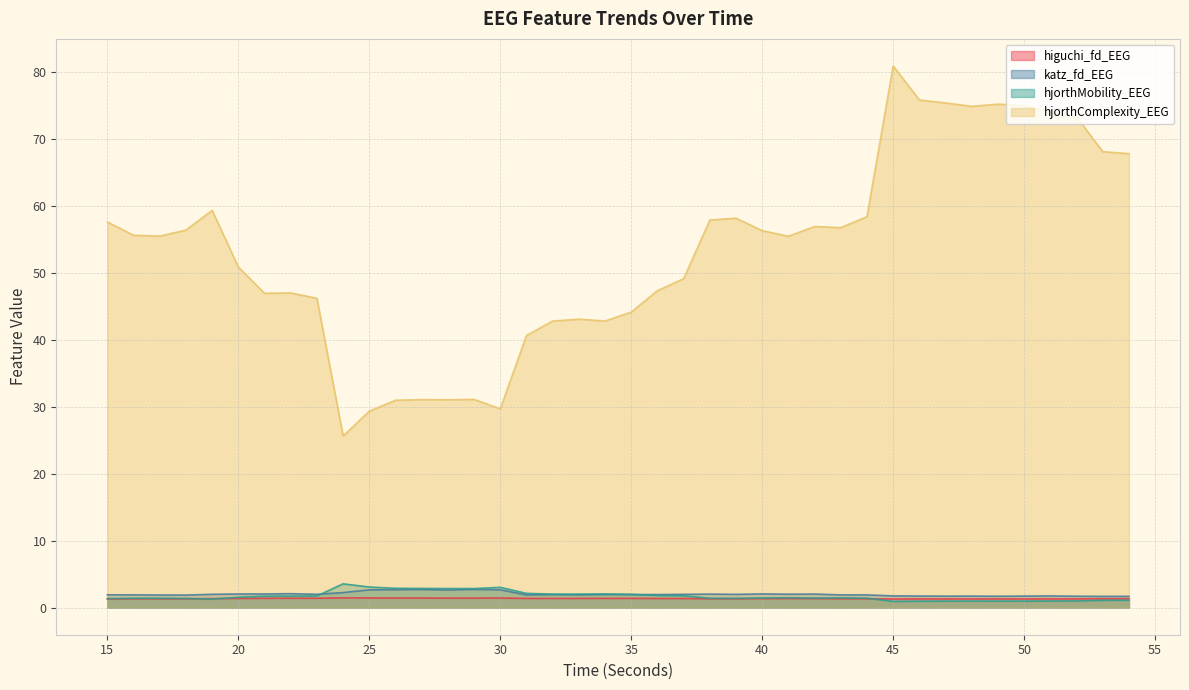

List the labels in order of hjorthComplexity_EEG value, largest first.

45, 46, 47, 49, 50, 48, 51, 52, 53, 54, 19, 44, 39, 38, 15, 42, 43, 18, 40, 16, 17, 41, 20, 37, 36, 22, 21, 23, 35, 33, 34, 32, 31, 29, 27, 28, 26, 30, 25, 24